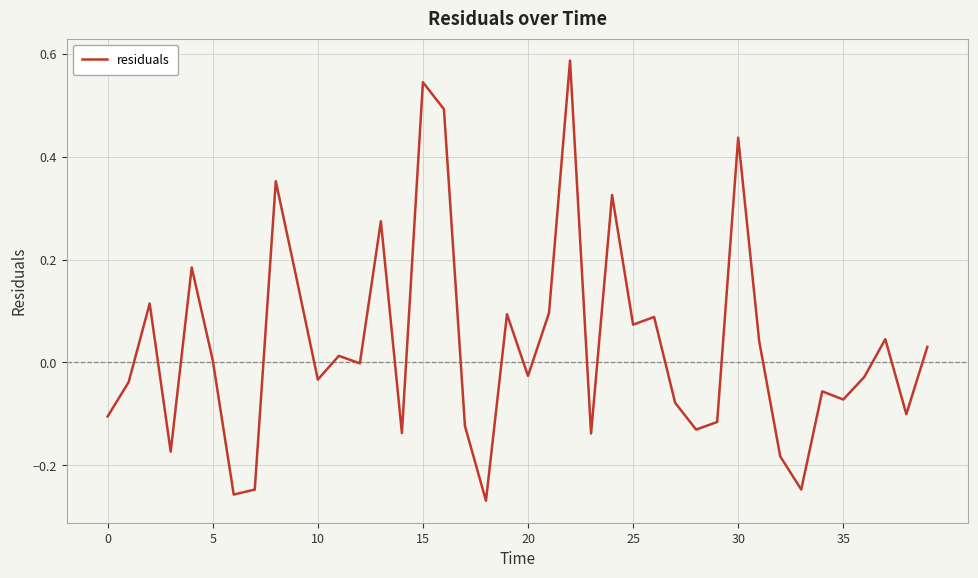

What is the difference between the maximum and minimum values?

0.9